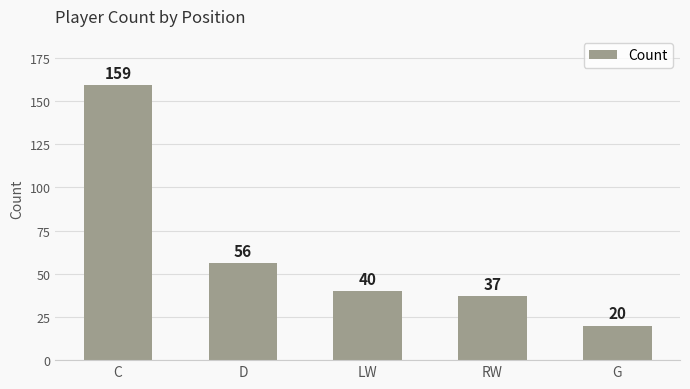

Reading left to right, list all the values displayed in this chart.

159	56	40	37	20